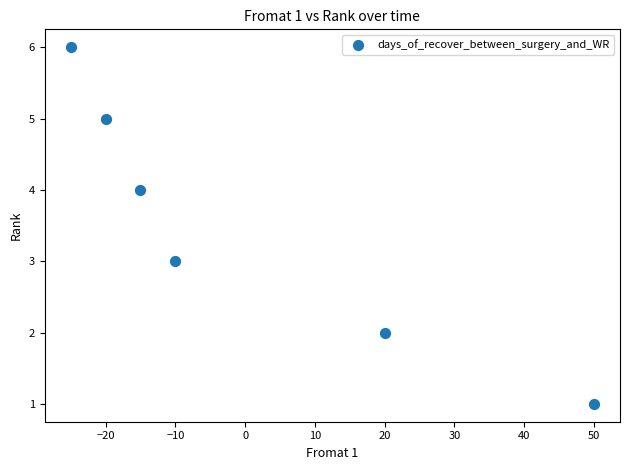

What is the average Y value?

4